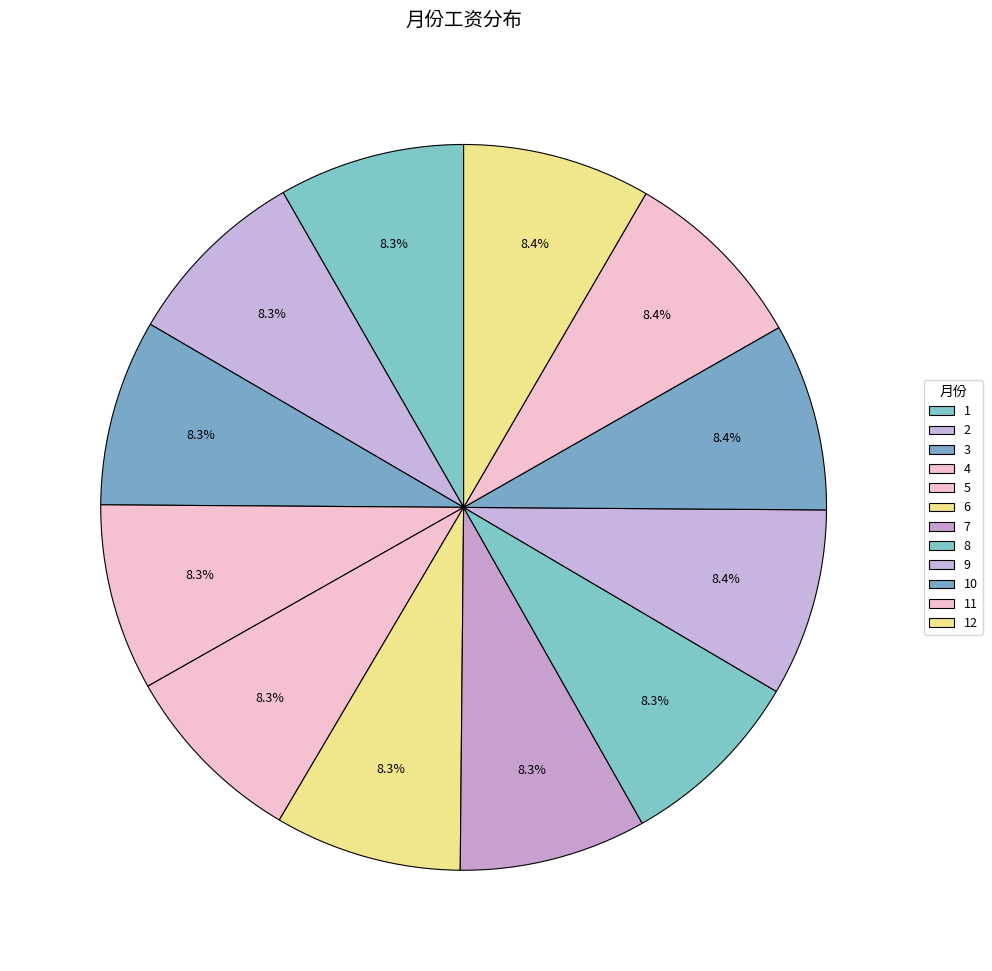

Combined, do 11 and 6 account for over 50%?

No